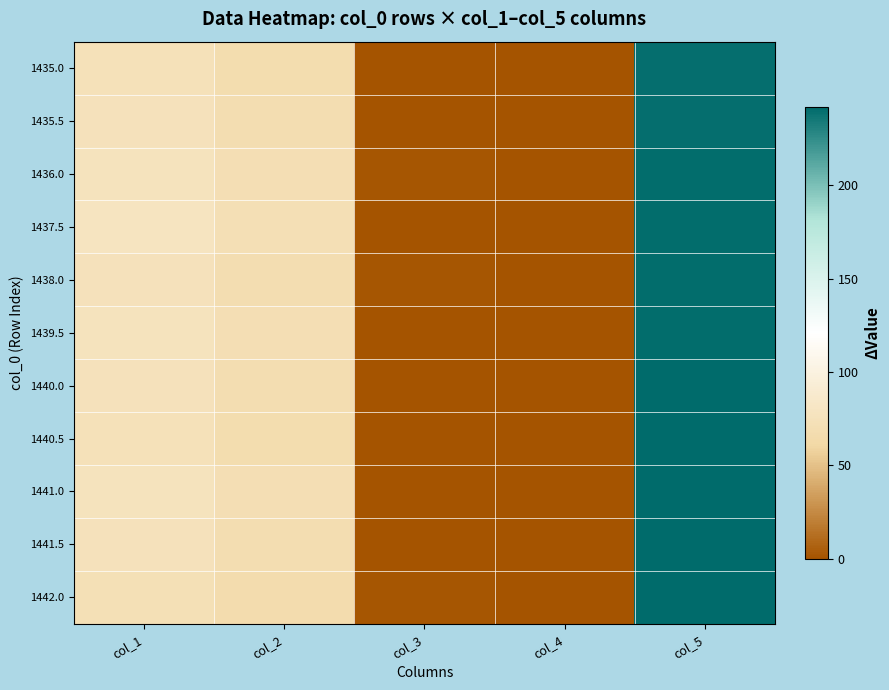

At how many categories does at least one series exceed 217?

1